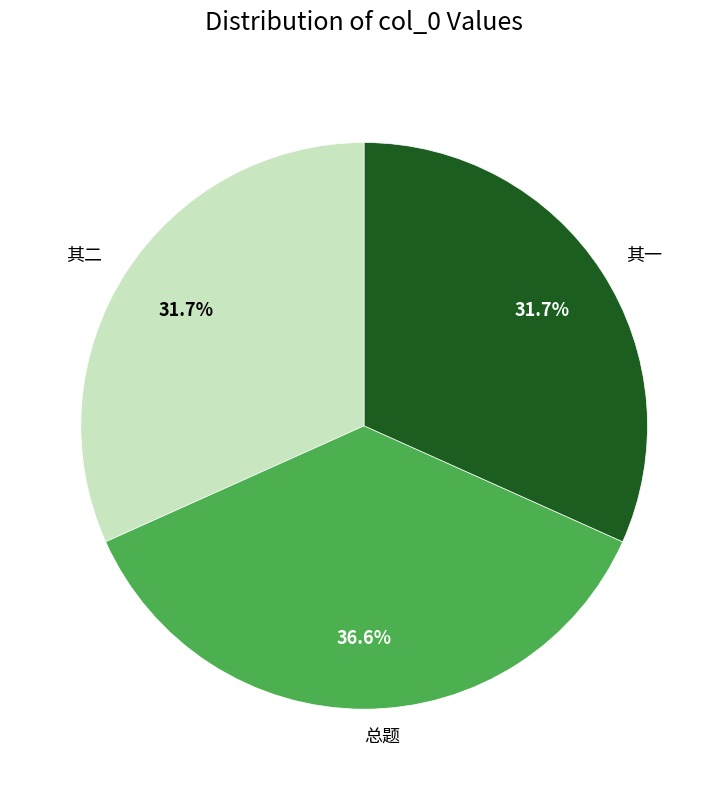

What is the ratio of the value at 其一 to the value at 总题?

0.9